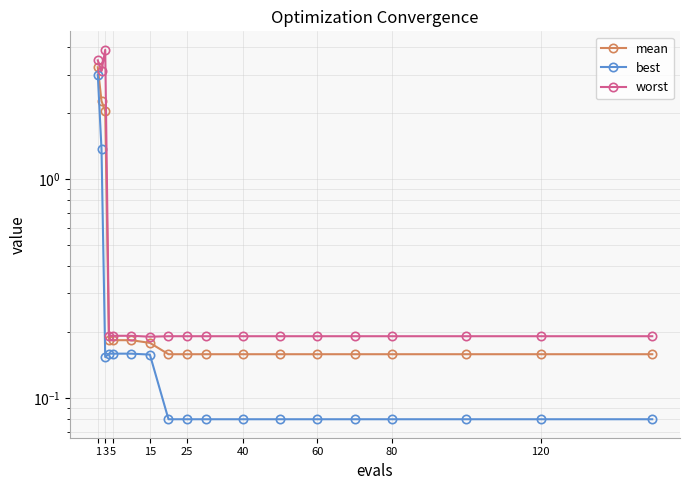

Is it true that worst equals 0.2 at 25?

True